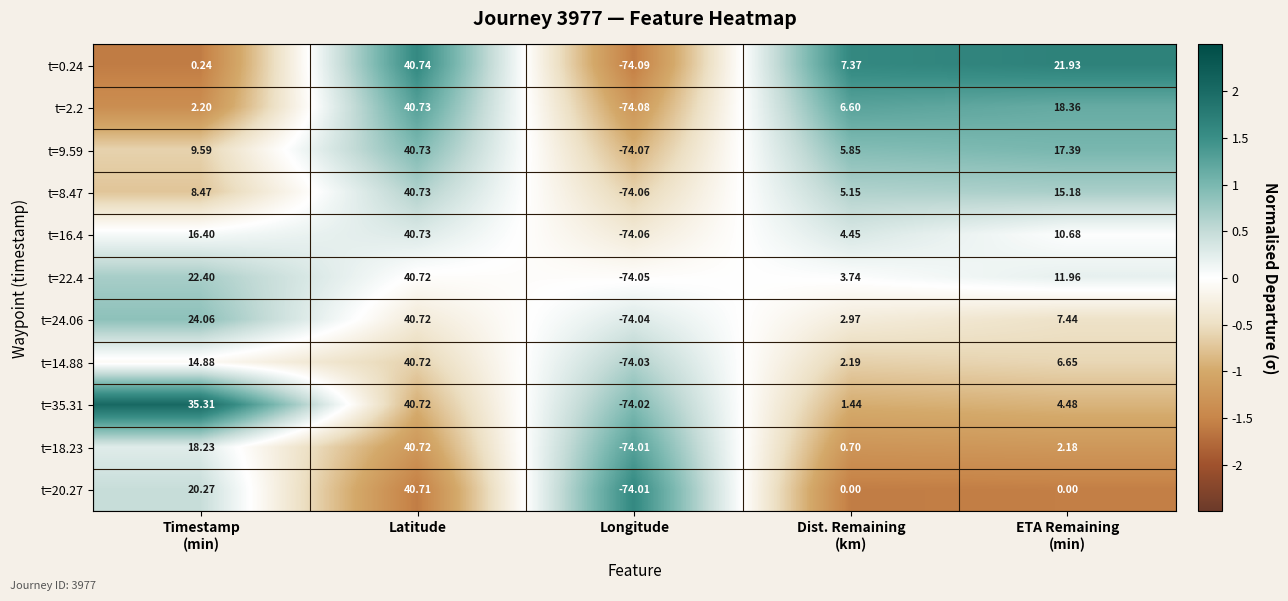

Which series changed the most between Dist. Remaining
(km) and ETA Remaining
(min)?

t=0.24